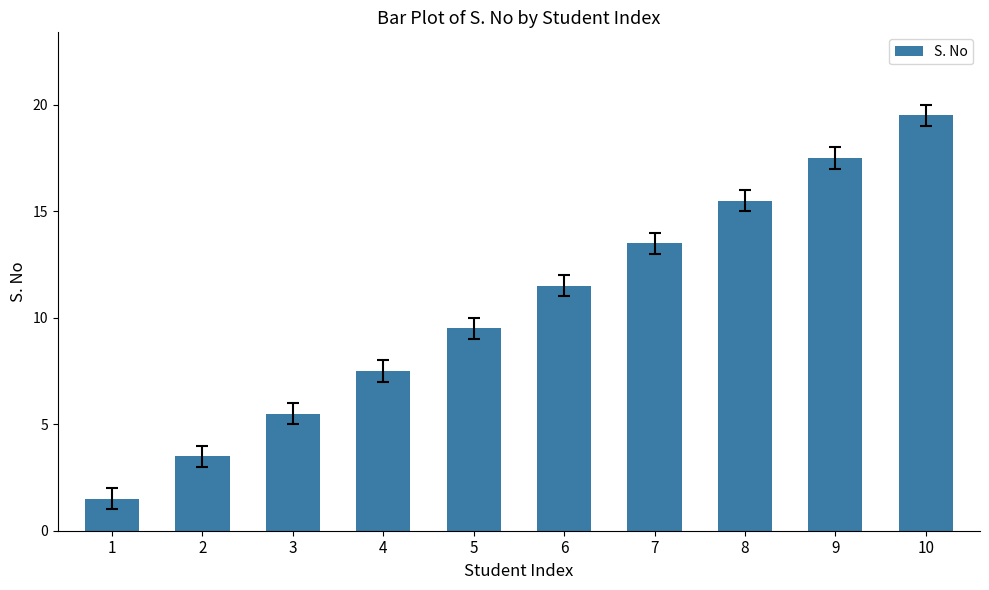

How many distinct data groups are displayed?

1